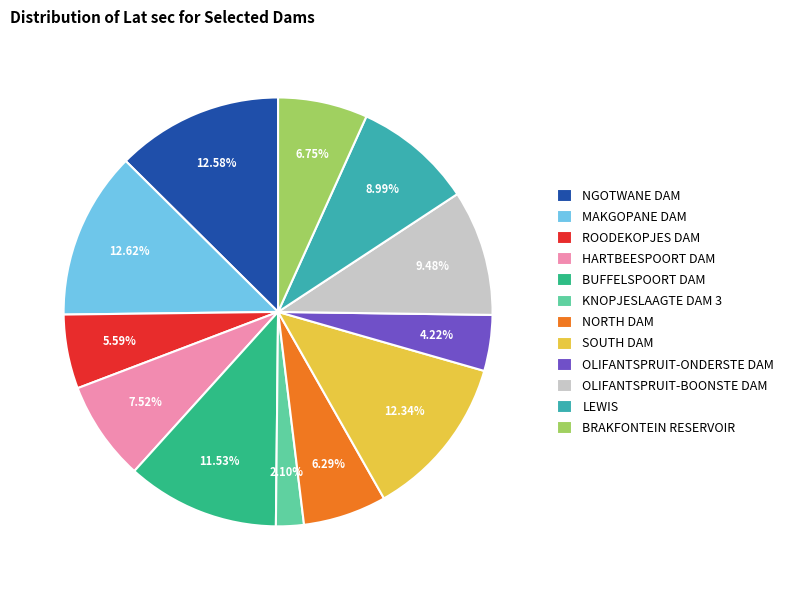

How many segments does this pie chart have?

12